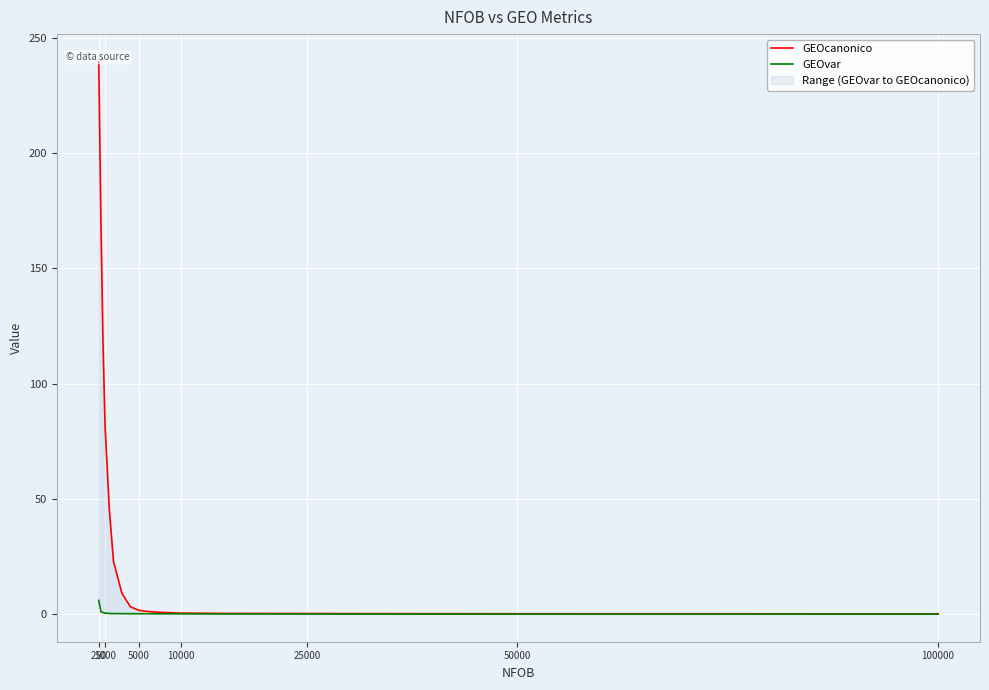

At how many categories does at least one series exceed 107?

3